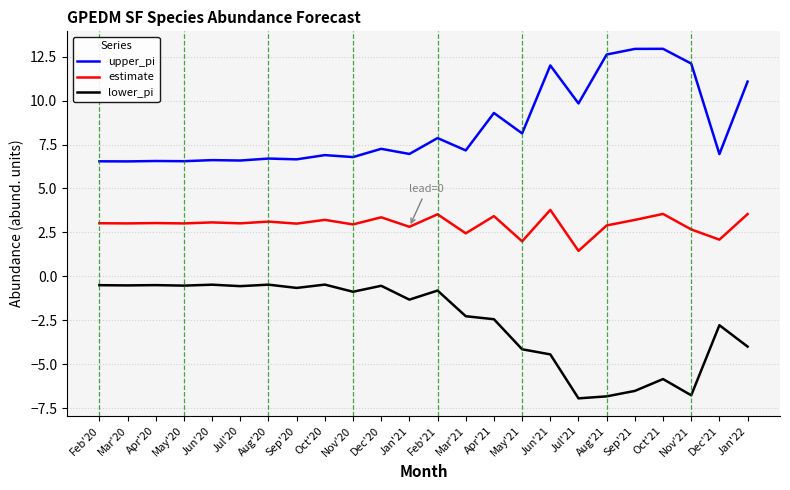

In upper_pi, how many points are lower than both neighbors (excluding endpoints)?

10